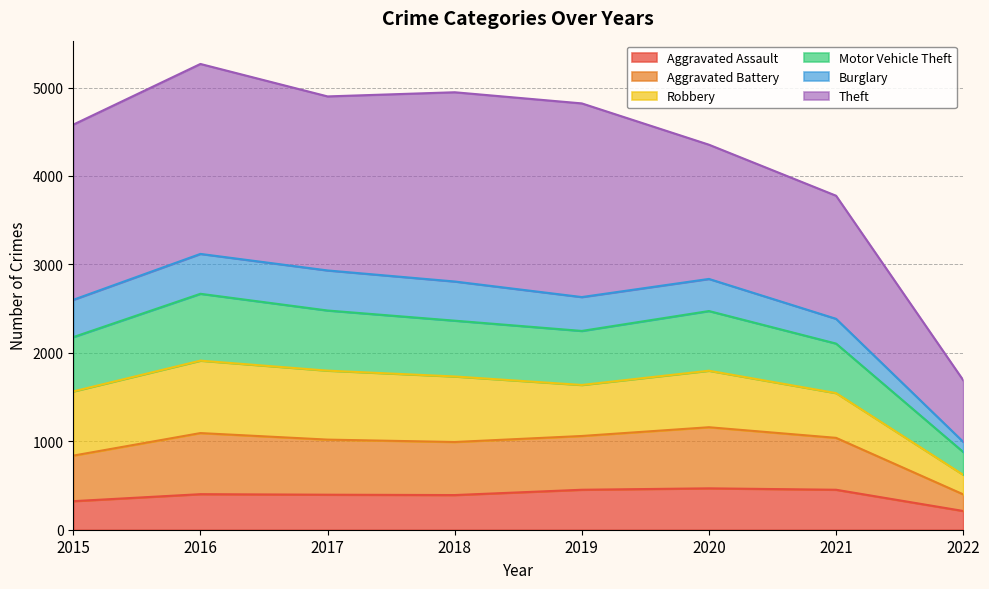

What is the minimum value for Aggravated Assault?

212